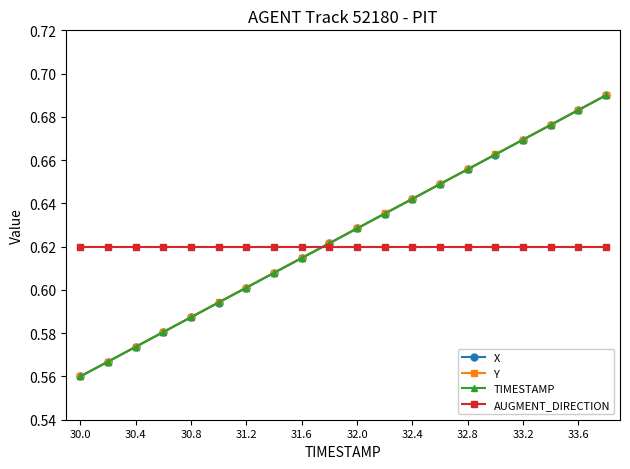

At how many categories does at least one series exceed 0?

20